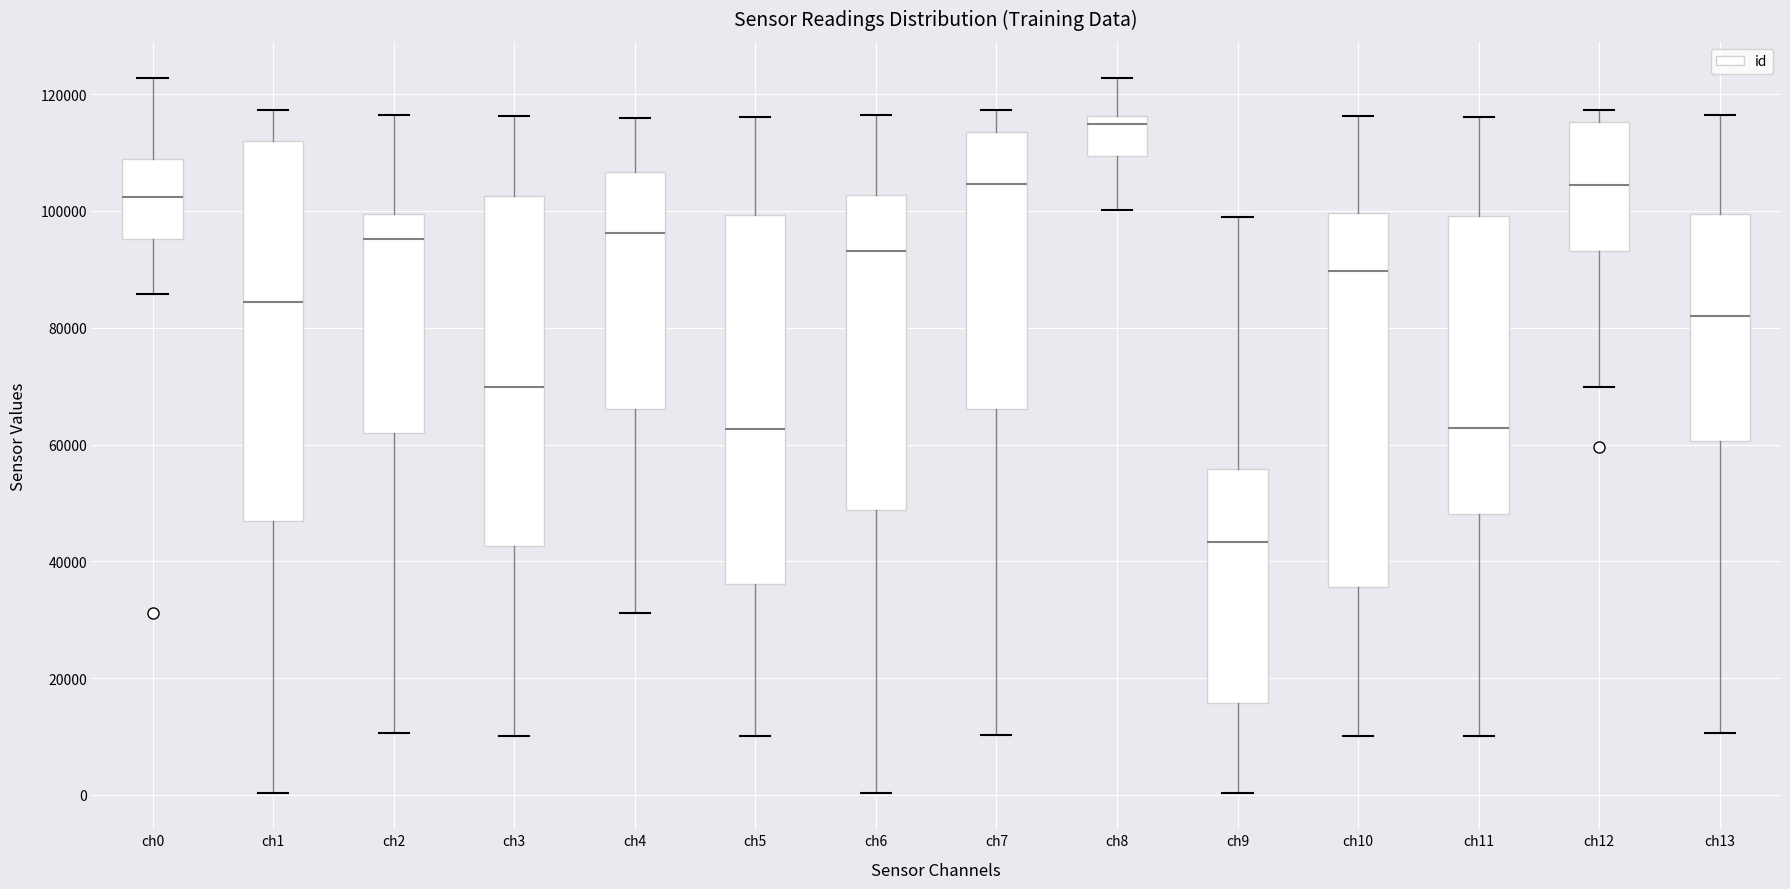

Where is the lower edge of the box for ch8 on the y-axis? The values are not printed on the chart, so give them approximately, as read against the axis.

110000